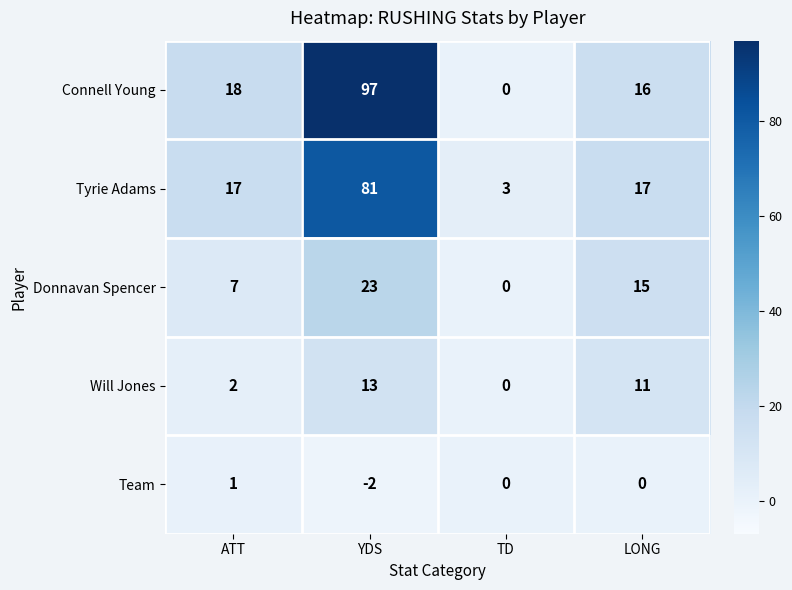

How many series are shown in this chart?

5